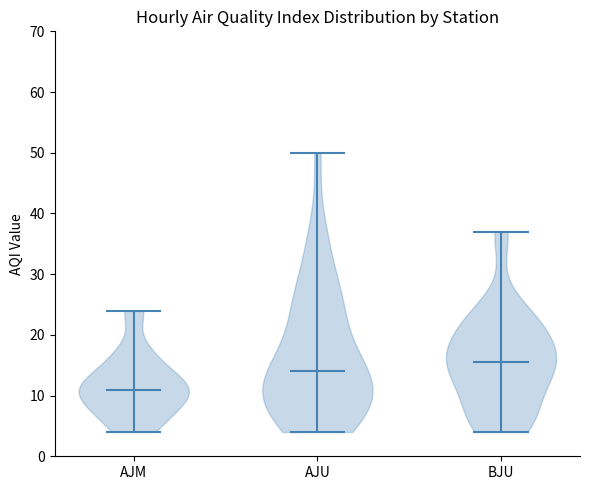

Reading left to right, read every violin against the y-axis: where its median line is, and the lowest and highest points it reaches. The values are not printed on the chart, so give them approximately, as read against the axis.

AJM: median line 11, lowest point 4, highest point 24
AJU: median line 14, lowest point 4, highest point 50
BJU: median line 16, lowest point 4, highest point 37